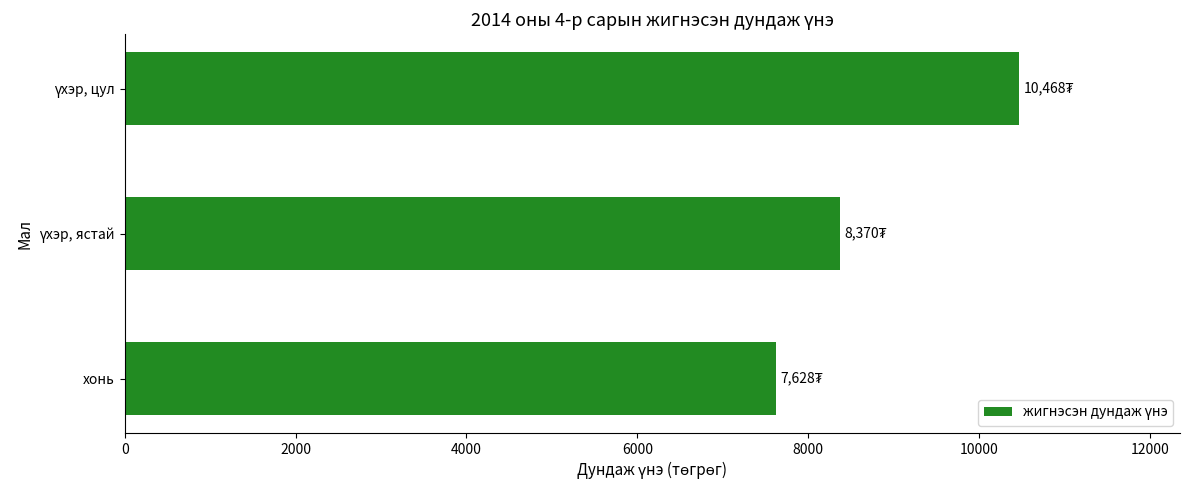

What is the average value?

8821.7